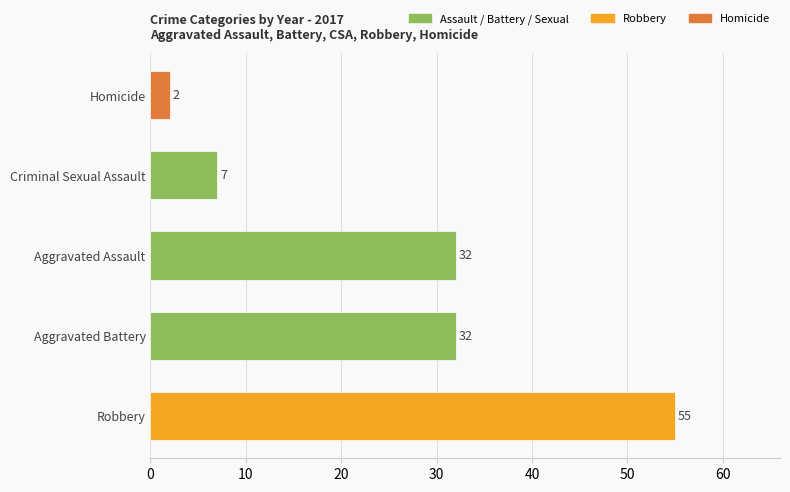

What is the sum of the values at Aggravated Assault and Criminal Sexual Assault?

39